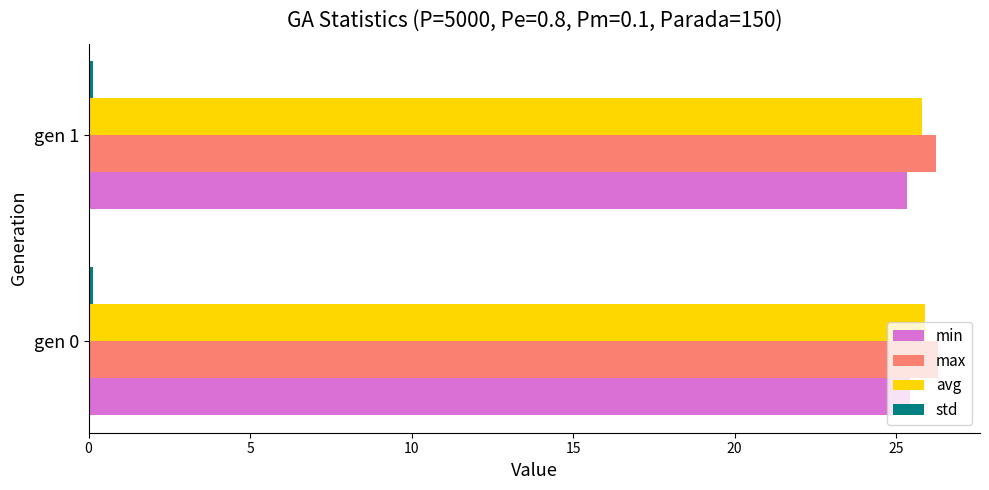

What is the average value of the min series?

25.4